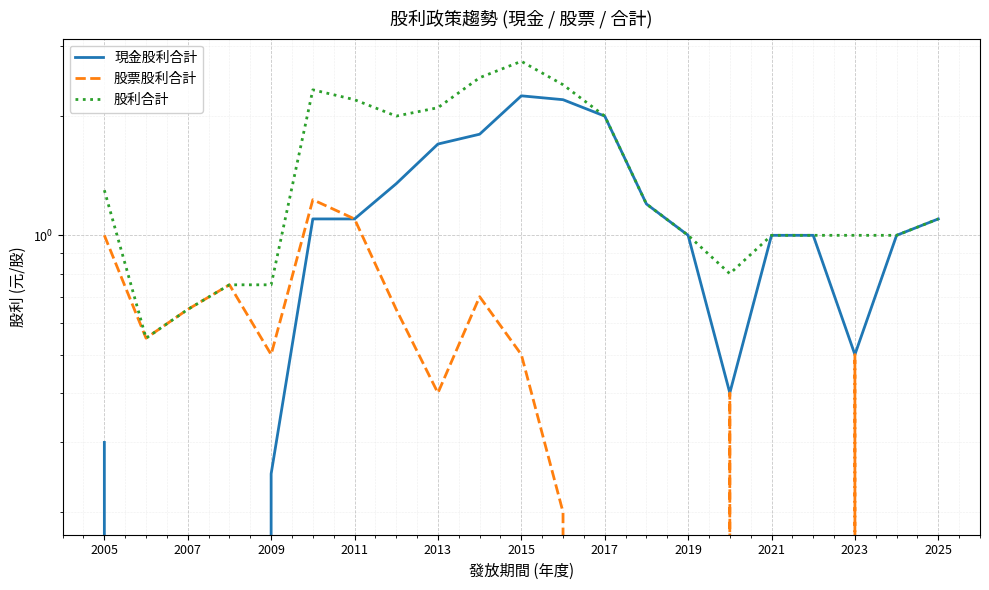

True or false: 股票股利合計 and 現金股利合計 cross at least once.

False